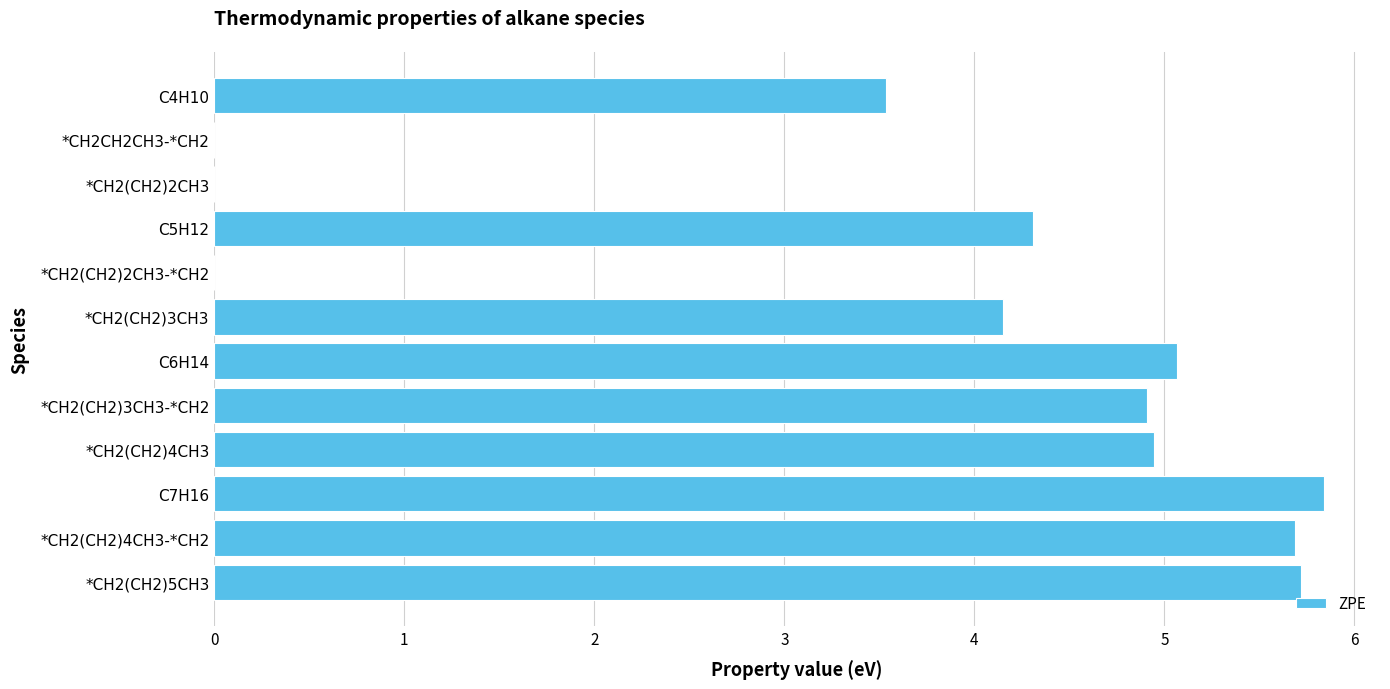

Reading top to bottom, extract all data points from this chart.

C4H10=3.5	*CH2CH2CH3-*CH2=0.0	*CH2(CH2)2CH3=0.0	C5H12=4.3	*CH2(CH2)2CH3-*CH2=0.0	*CH2(CH2)3CH3=4.2	C6H14=5.1	*CH2(CH2)3CH3-*CH2=4.9	*CH2(CH2)4CH3=4.9	C7H16=5.8	*CH2(CH2)4CH3-*CH2=5.7	*CH2(CH2)5CH3=5.7